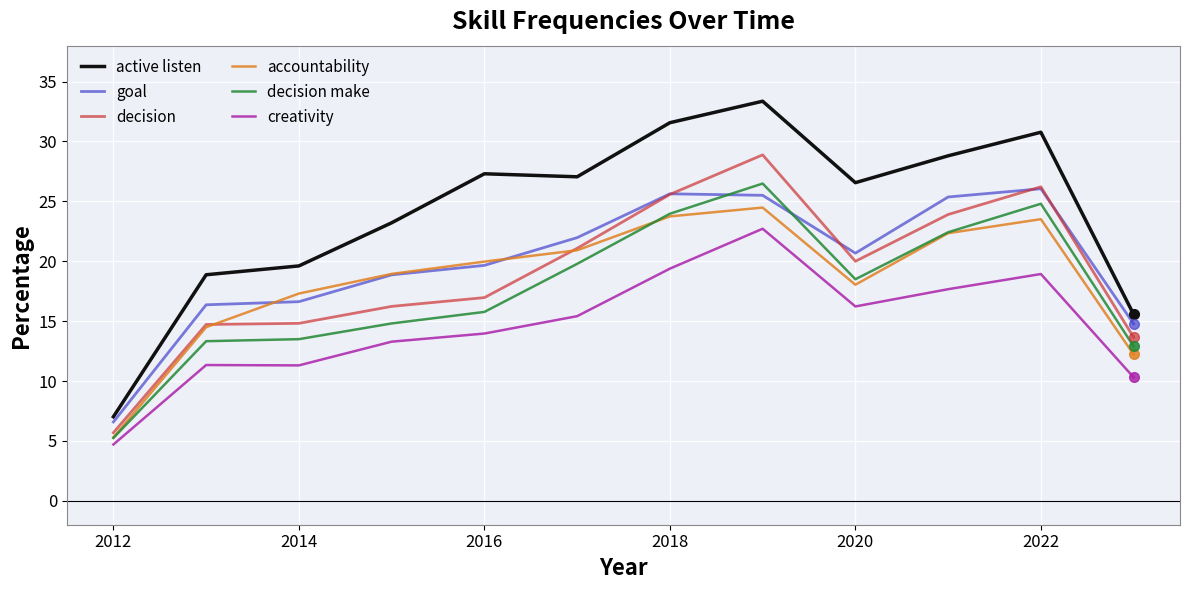

What is the difference between the maximum and minimum values in the decision make series?

21.2